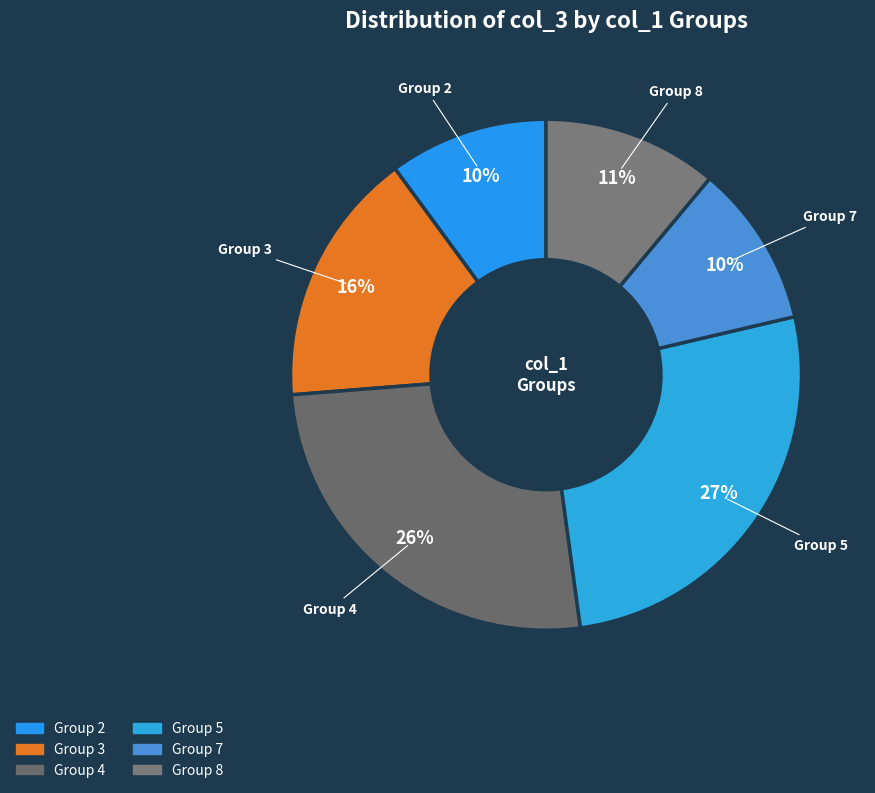

Is there any slice that represents more than half of the pie?

No